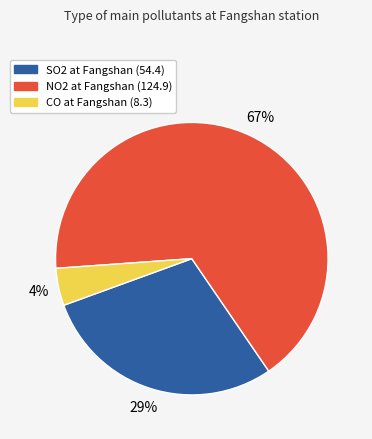

Combined, do SO2 at Fangshan (54.4) and CO at Fangshan (8.3) account for over 50%?

No